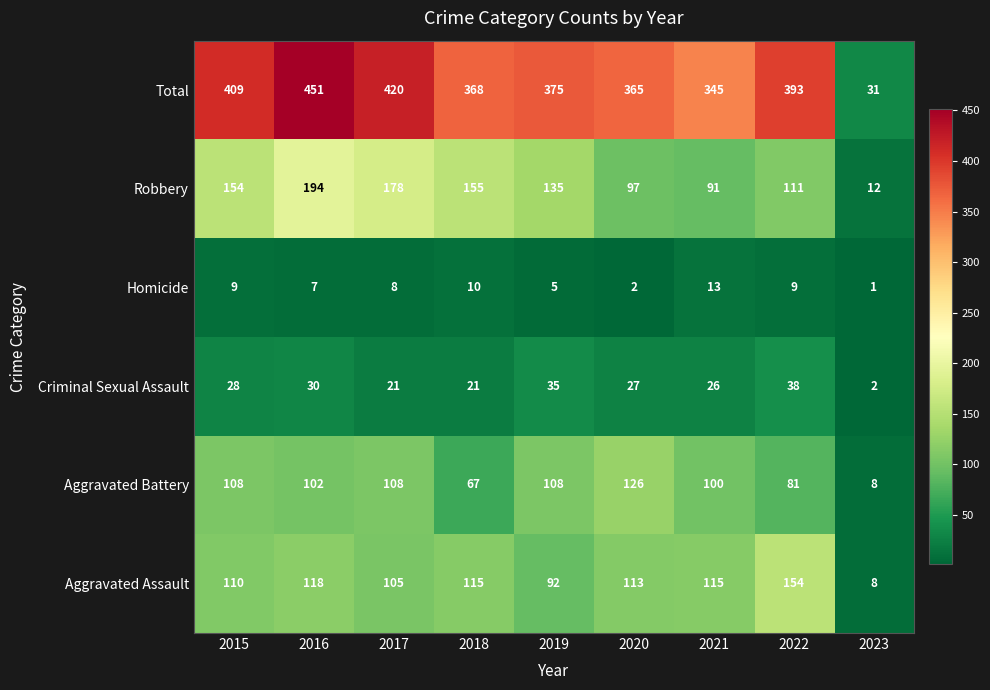

Which series has the largest total across all categories?

Total